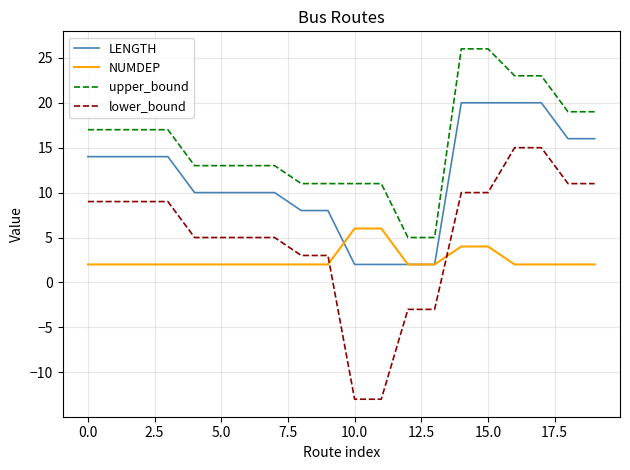

Reading left to right, list all the values displayed in this chart.

LENGTH: 14	14	14	14	10	10	10	10	8	8	2	2	2	2	20	20	20	20	16	16
NUMDEP: 2	2	2	2	2	2	2	2	2	2	6	6	2	2	4	4	2	2	2	2
upper_bound: 17	17	17	17	13	13	13	13	11	11	11	11	5	5	26	26	23	23	19	19
lower_bound: 9	9	9	9	5	5	5	5	3	3	-13	-13	-3	-3	10	10	15	15	11	11